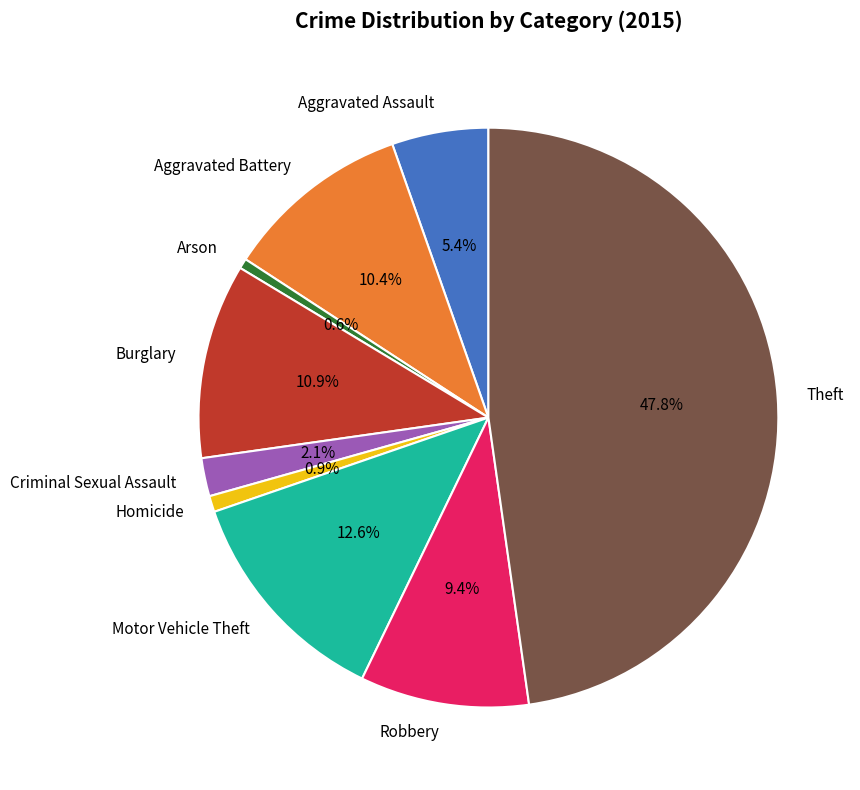

The Robbery slice represents 9% of the pie. True or false?

True